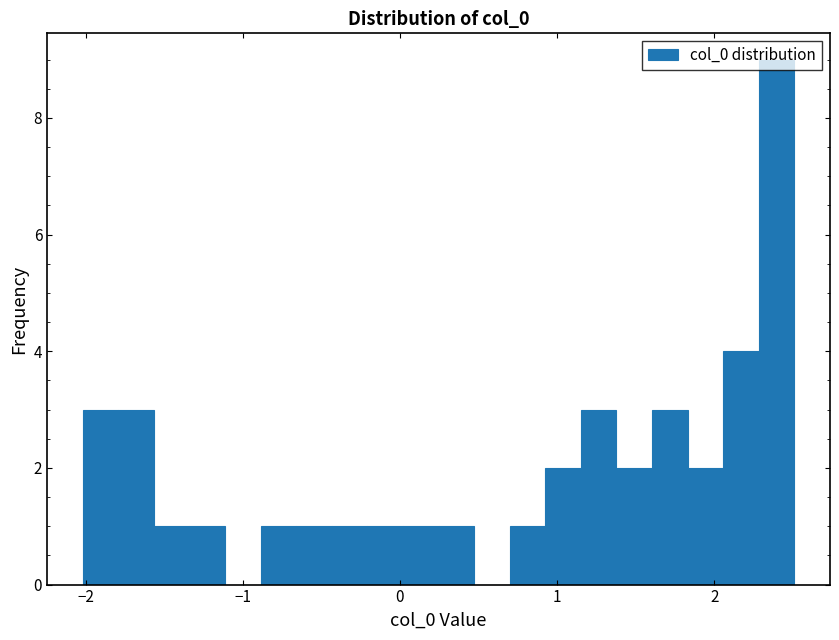

Read against the x-axis, roughly where is the centre of the tallest bar?

2.4